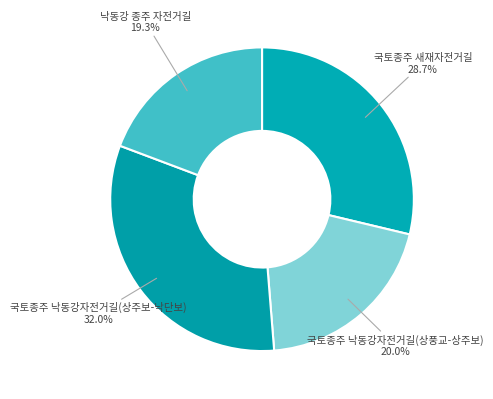

What percentage is NOT represented by 국토종주 낙동강자전거길(상풍교-상주보)?

80.0%